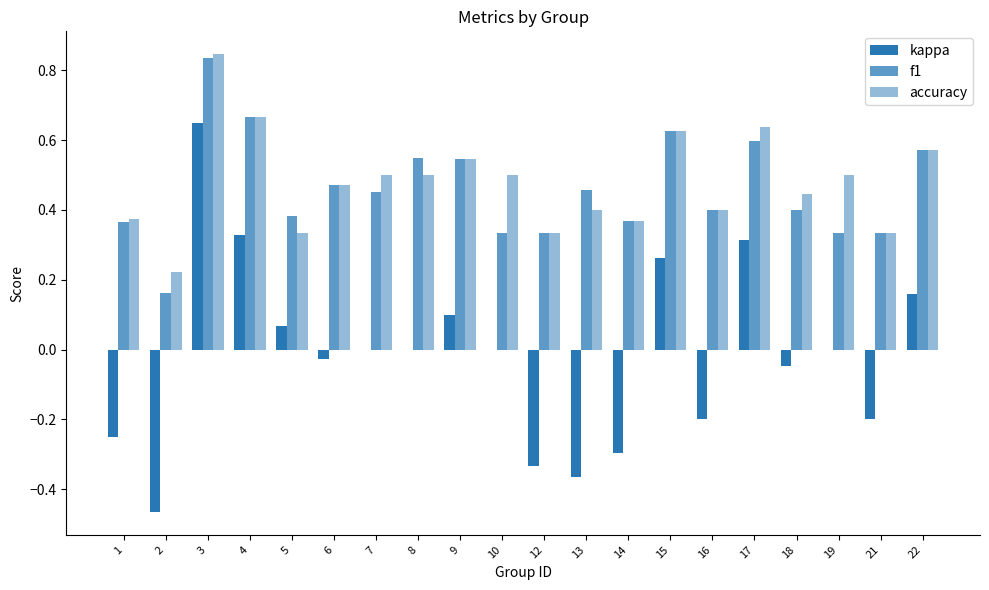

At which category does the chart reach its peak across all series?

3